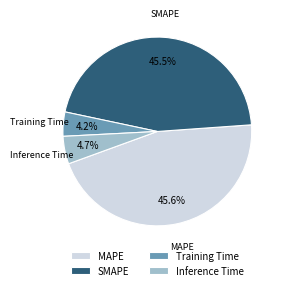

Does Training Time account for over 50% of the chart?

No